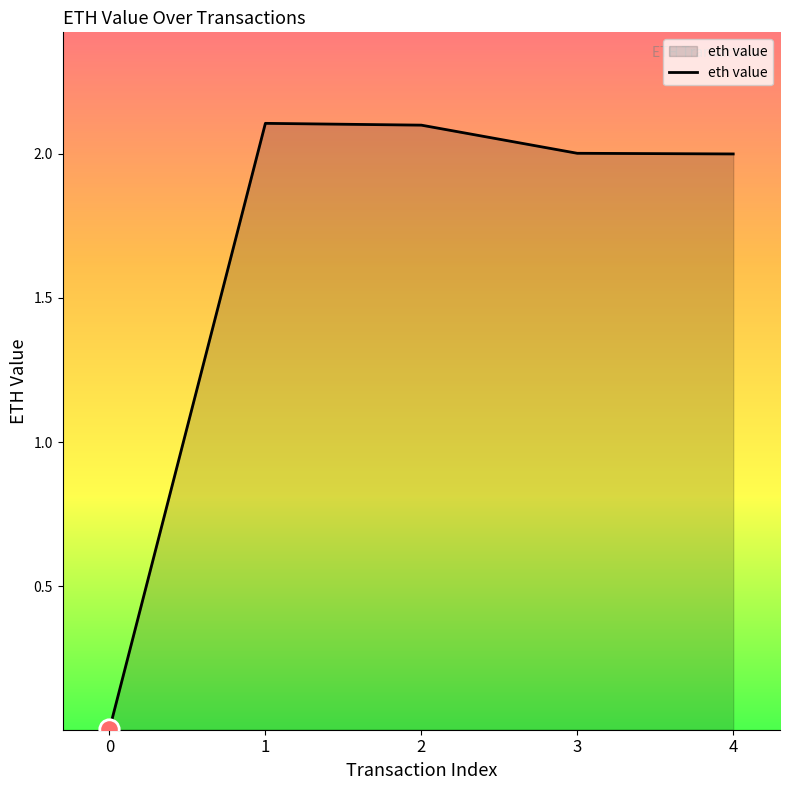

The value at 4 is 3.3. True or false?

False